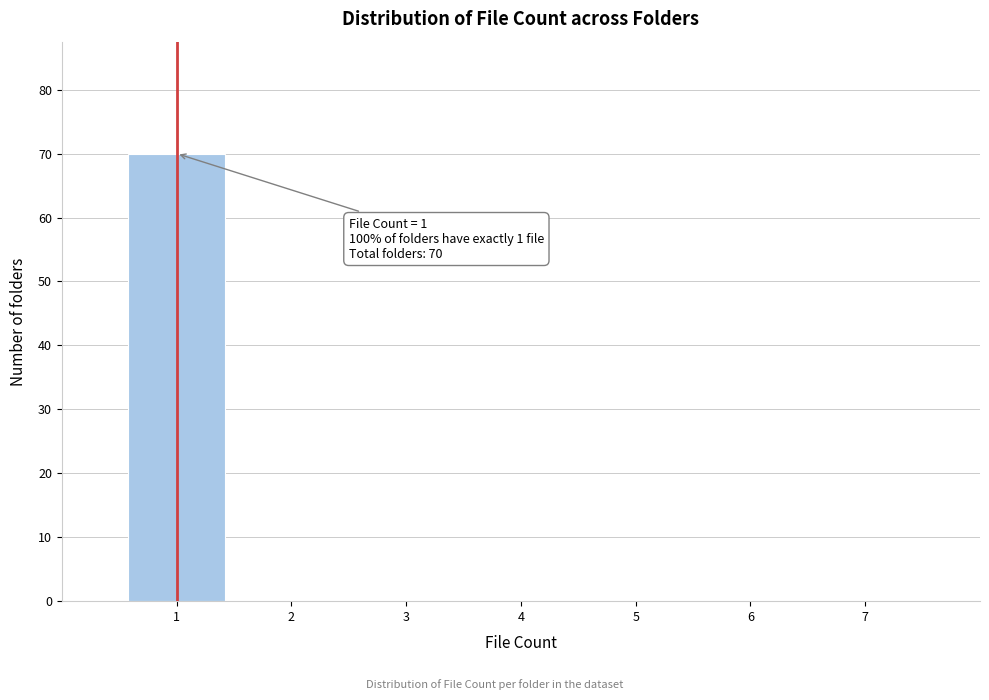

Over which range of the x-axis is the bar tallest?

0.5 to 1.5